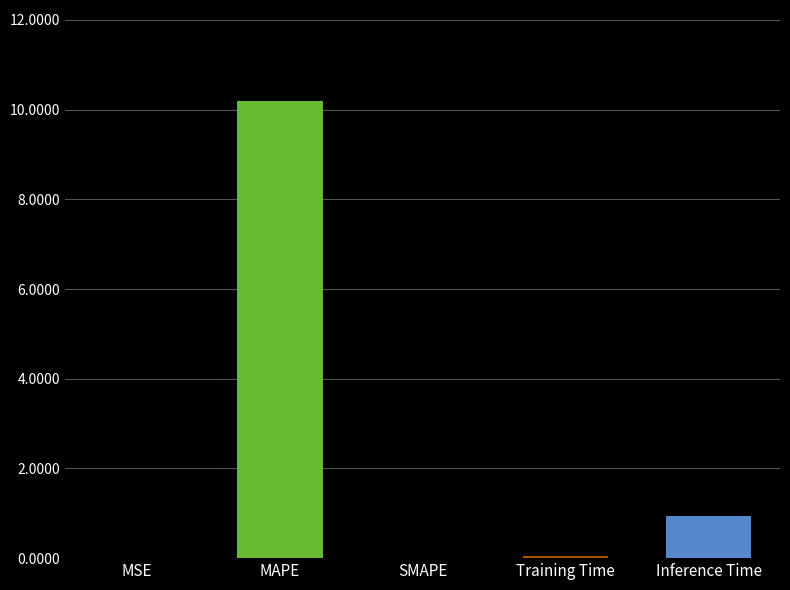

Between SMAPE and Inference Time, which is larger?

Inference Time